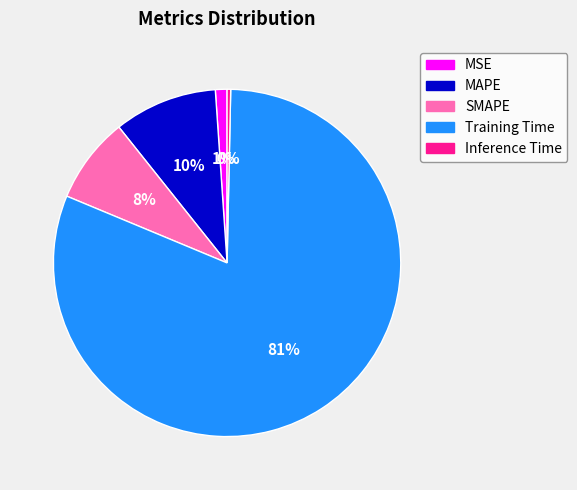

Is the sum of MSE and SMAPE greater than half?

No